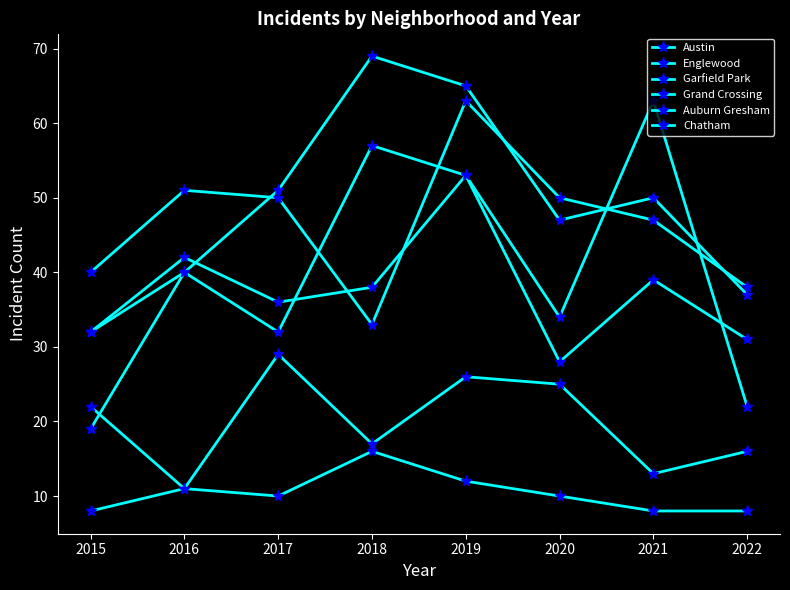

What is the difference between the highest and lowest values at 2020?

40